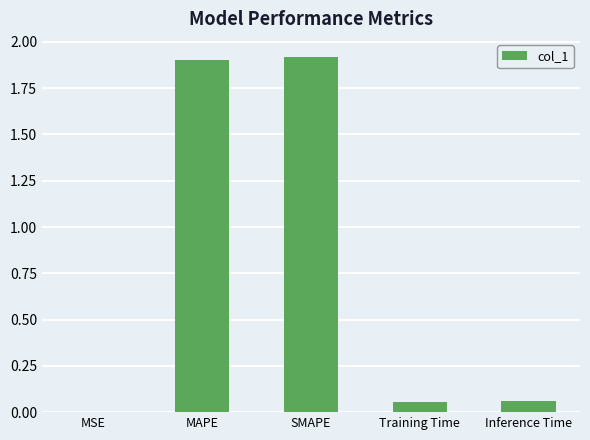

Are the bars grouped side by side (vs. stacked)?

No